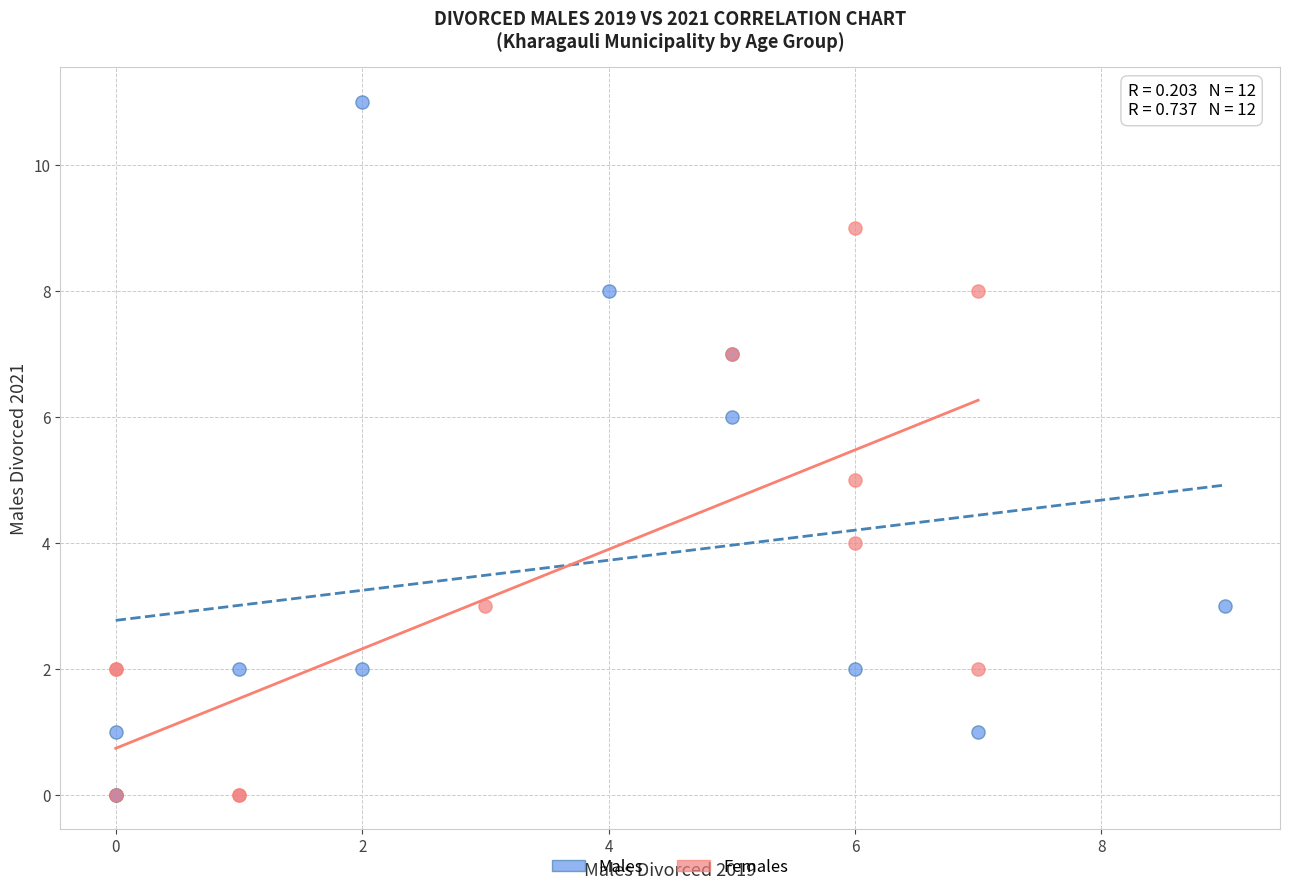

Which series has the widest spread of Y values?

Males